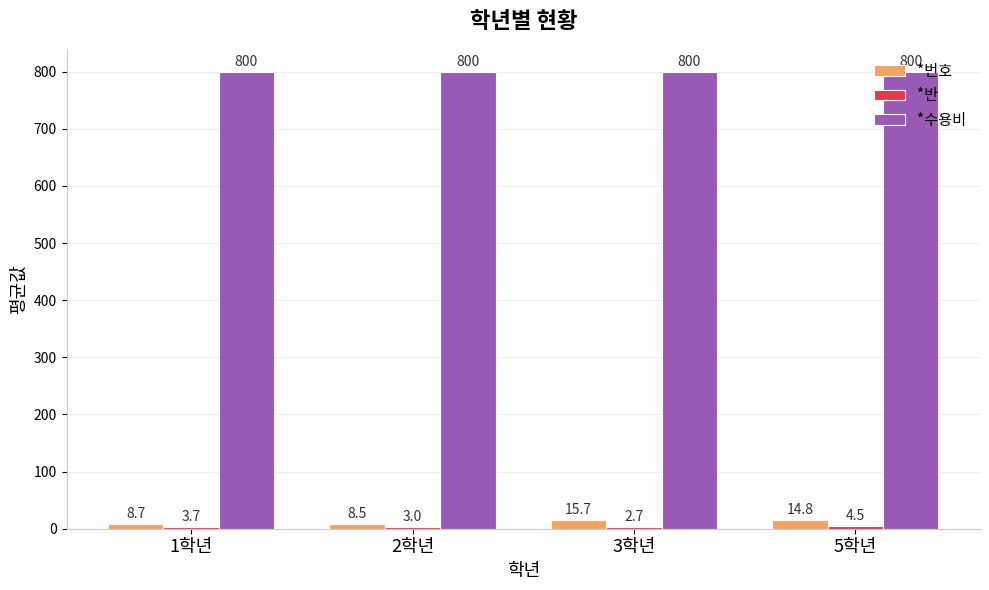

Is the value of *수용비 at 1학년 greater than the value of *번호 at 2학년?

Yes